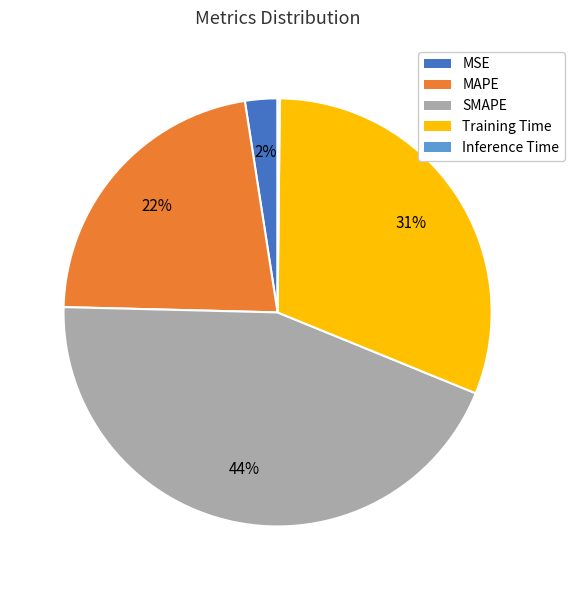

Is there a majority slice in this chart?

No